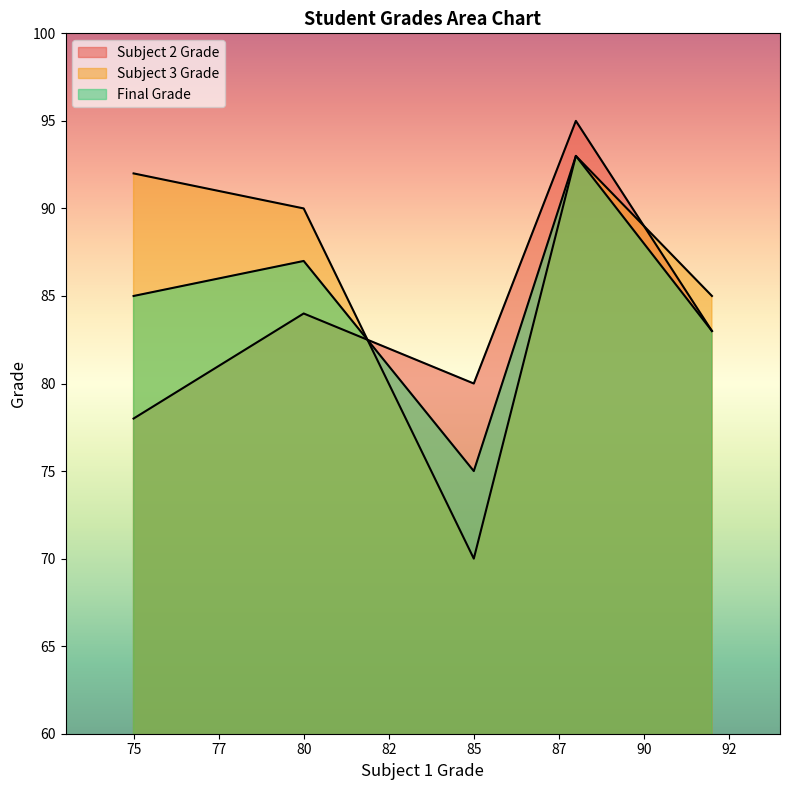

How many lines are shown in the chart?

3